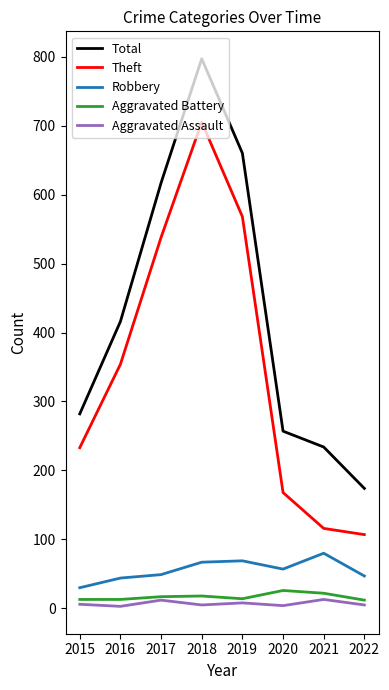

The Total series shows 416 at 2016. True or false?

True